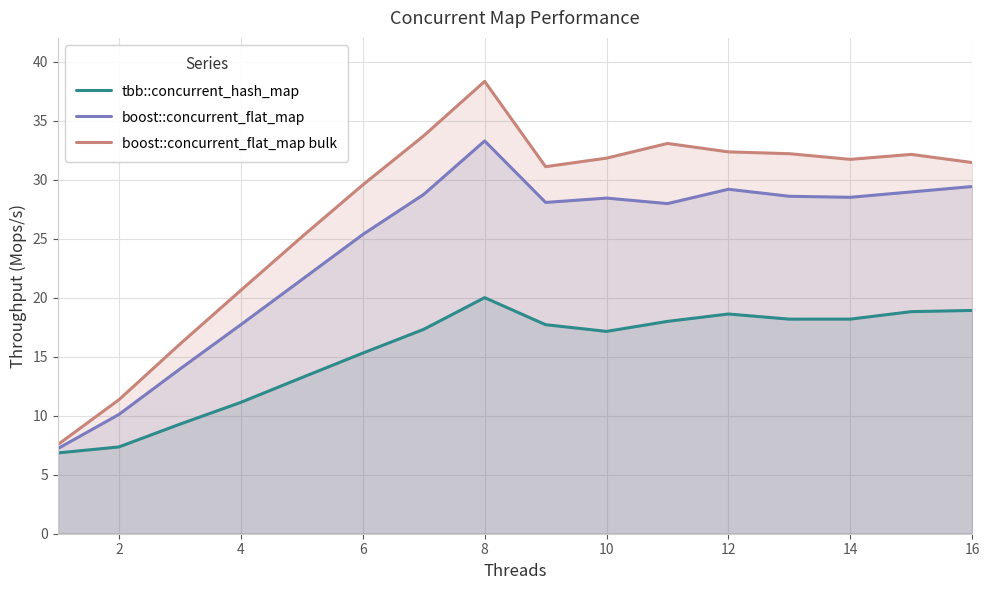

Reading left to right, transcribe all the data shown in this chart.

tbb::concurrent_hash_map: 6.8	7.4	9.3	11.1	13.2	15.3	17.3	20.0	17.7	17.1	18.0	18.6	18.2	18.2	18.8	18.9
boost::concurrent_flat_map: 7.2	10.1	13.9	17.7	21.5	25.3	28.7	33.3	28.1	28.4	28.0	29.2	28.6	28.5	29.0	29.4
boost::concurrent_flat_map bulk: 7.6	11.4	16.1	20.6	25.1	29.5	33.7	38.3	31.1	31.8	33.1	32.3	32.2	31.7	32.1	31.4